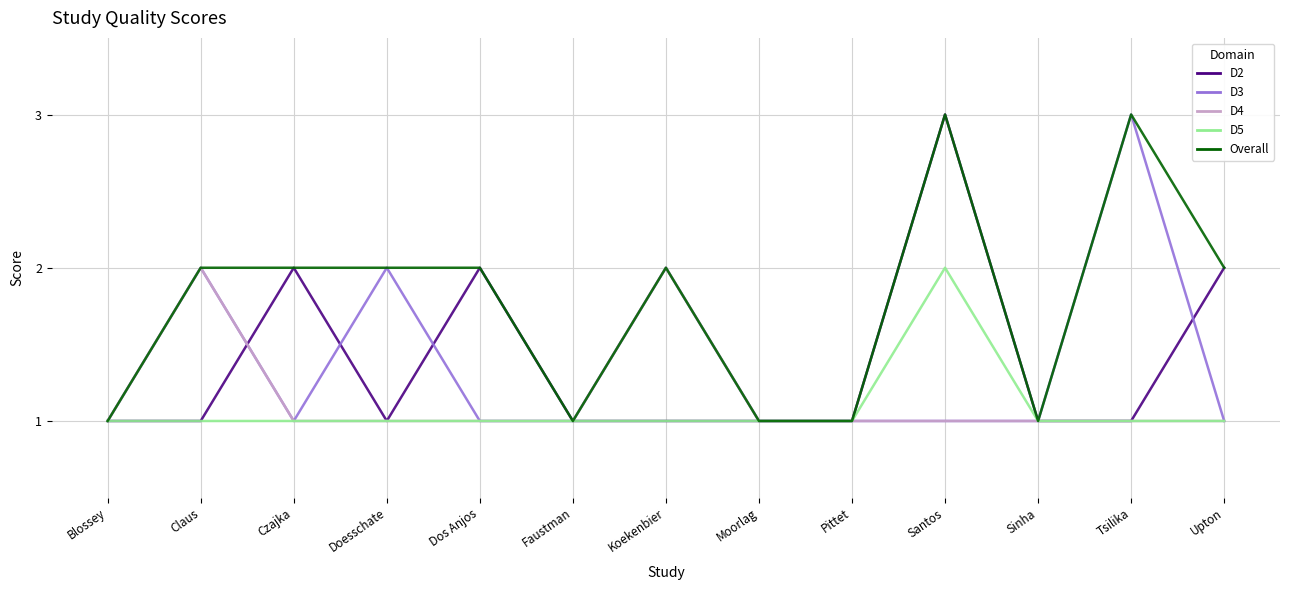

True or false: Overall has more than 2 points higher than both neighbors.

True